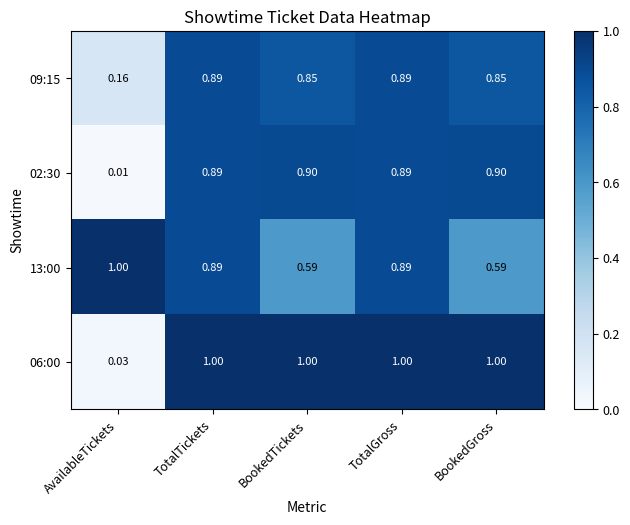

Is the value of 06:00 at AvailableTickets greater than the value of 02:30 at BookedGross?

No